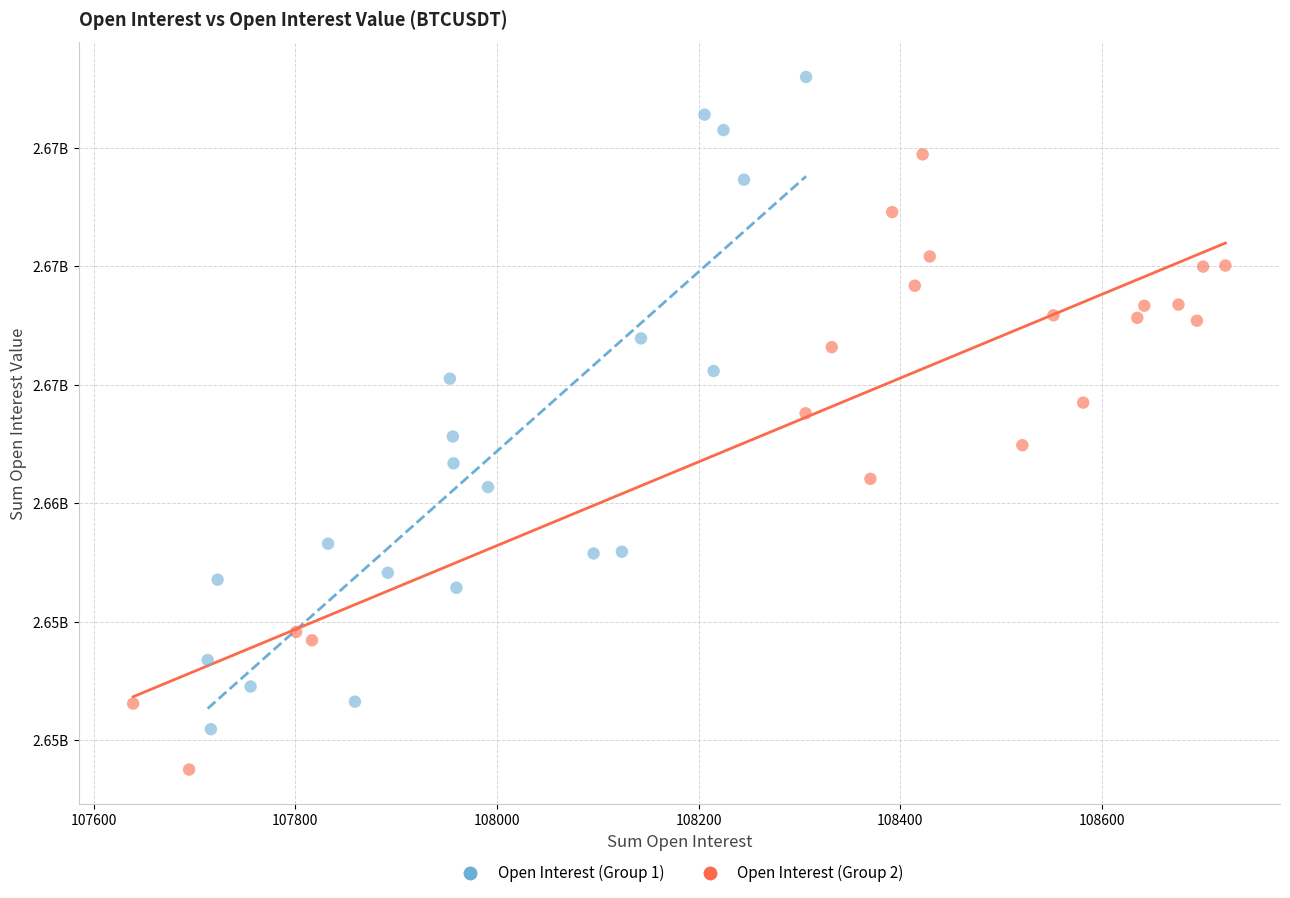

Which series reaches the maximum Y coordinate?

Open Interest (Group 1)